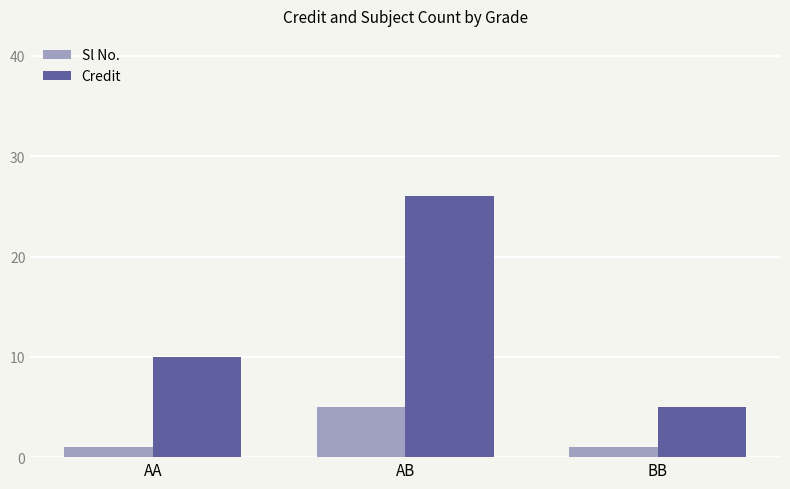

What is the maximum value for Credit?

26